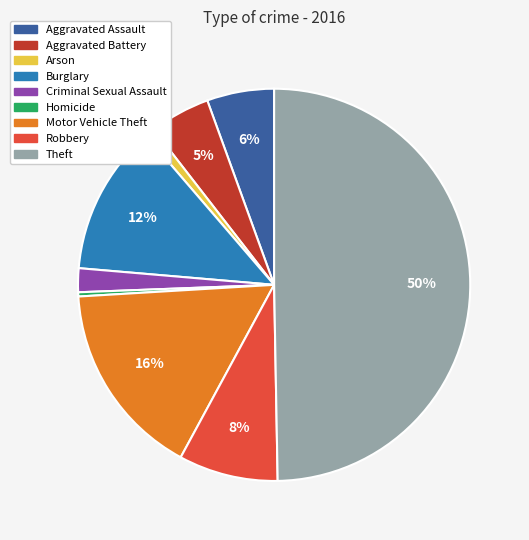

Is Aggravated Assault the majority of the pie?

No